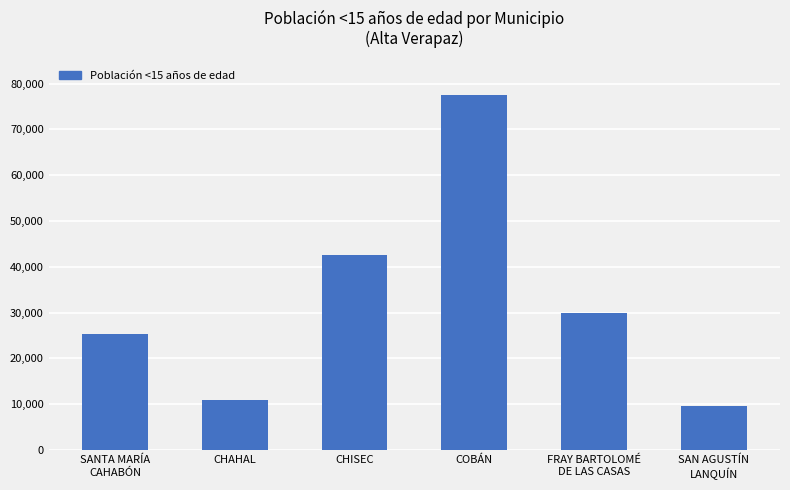

Where does the data first go above 29805?

CHISEC